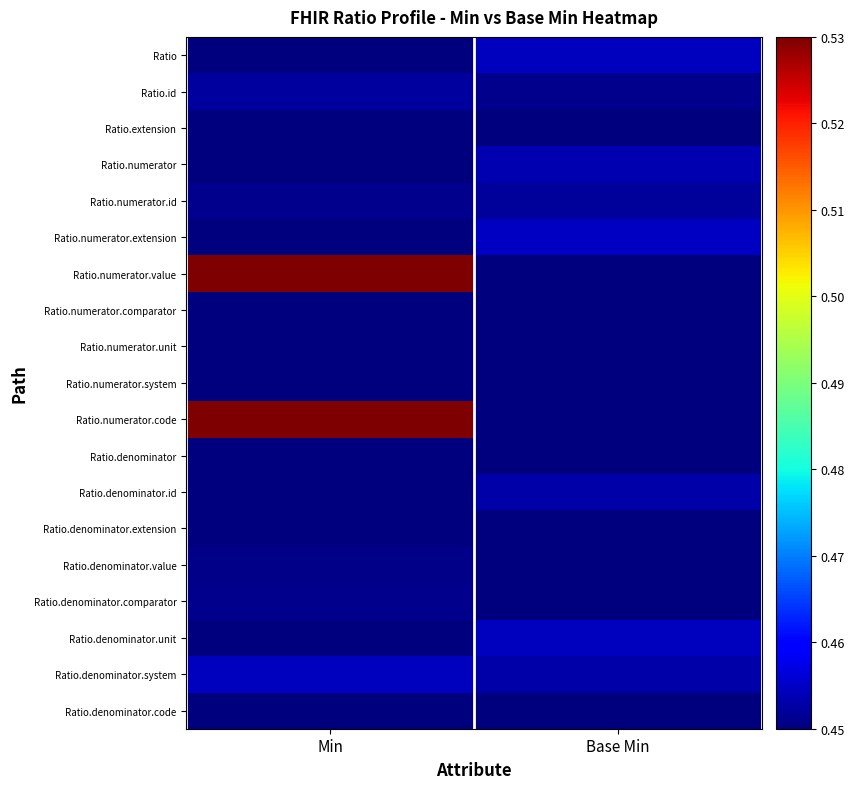

What is the difference between the highest and lowest values at Min?

0.1